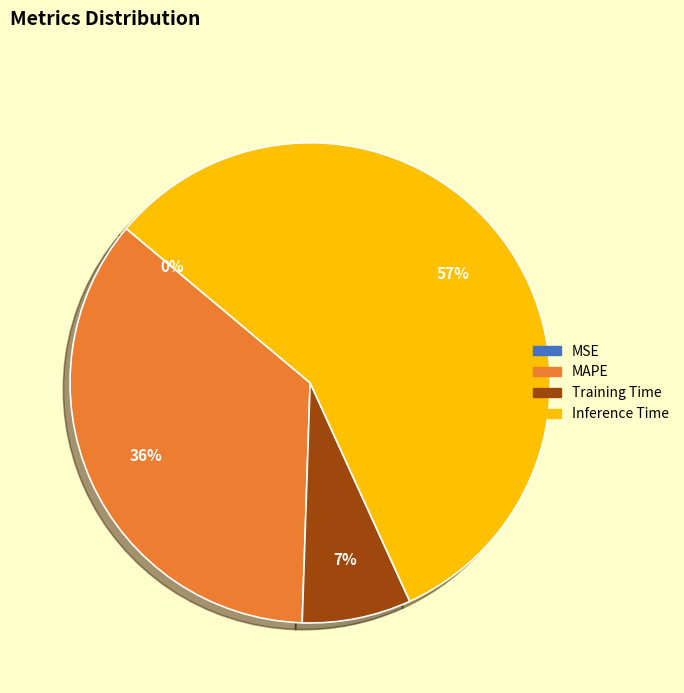

To the nearest percent, what is the average slice percentage?

25%